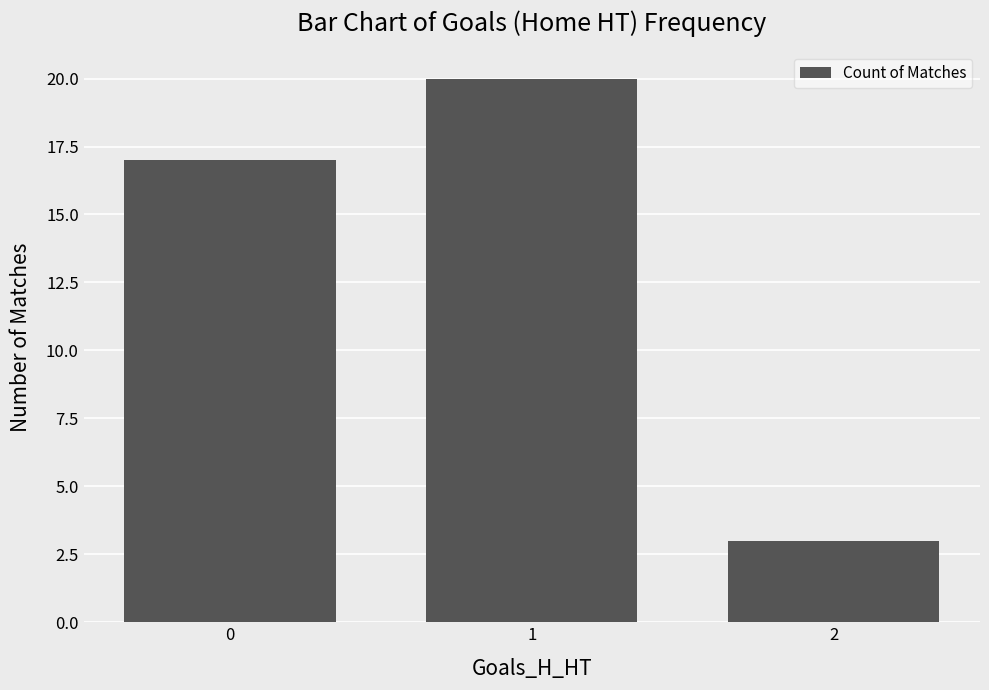

Rank the categories by value from highest to lowest.

1, 0, 2